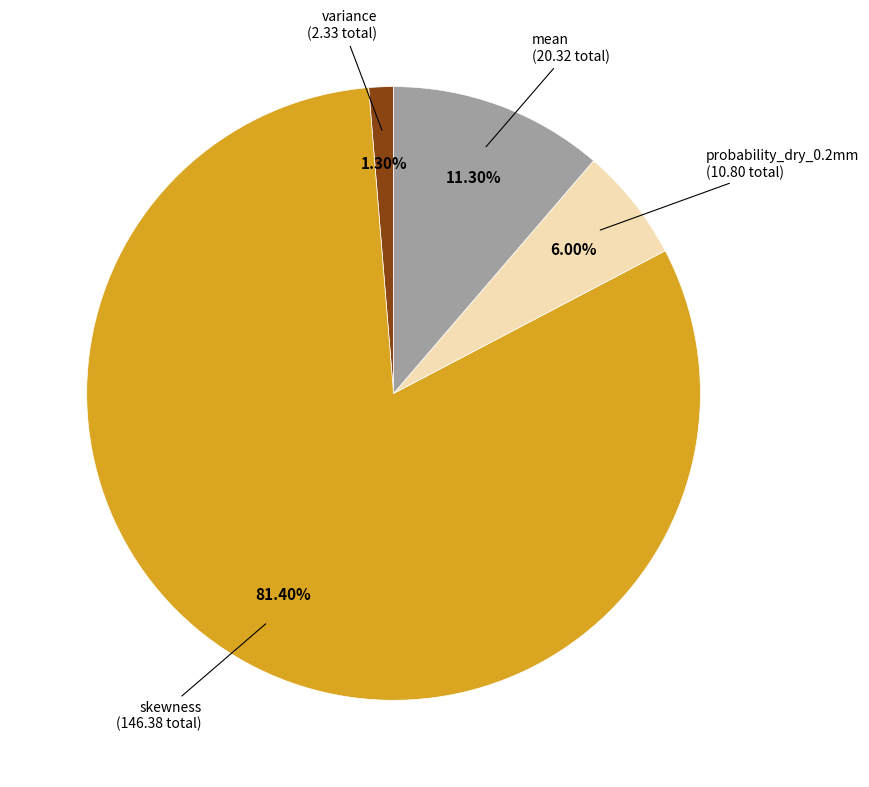

Does any single category account for the majority?

Yes